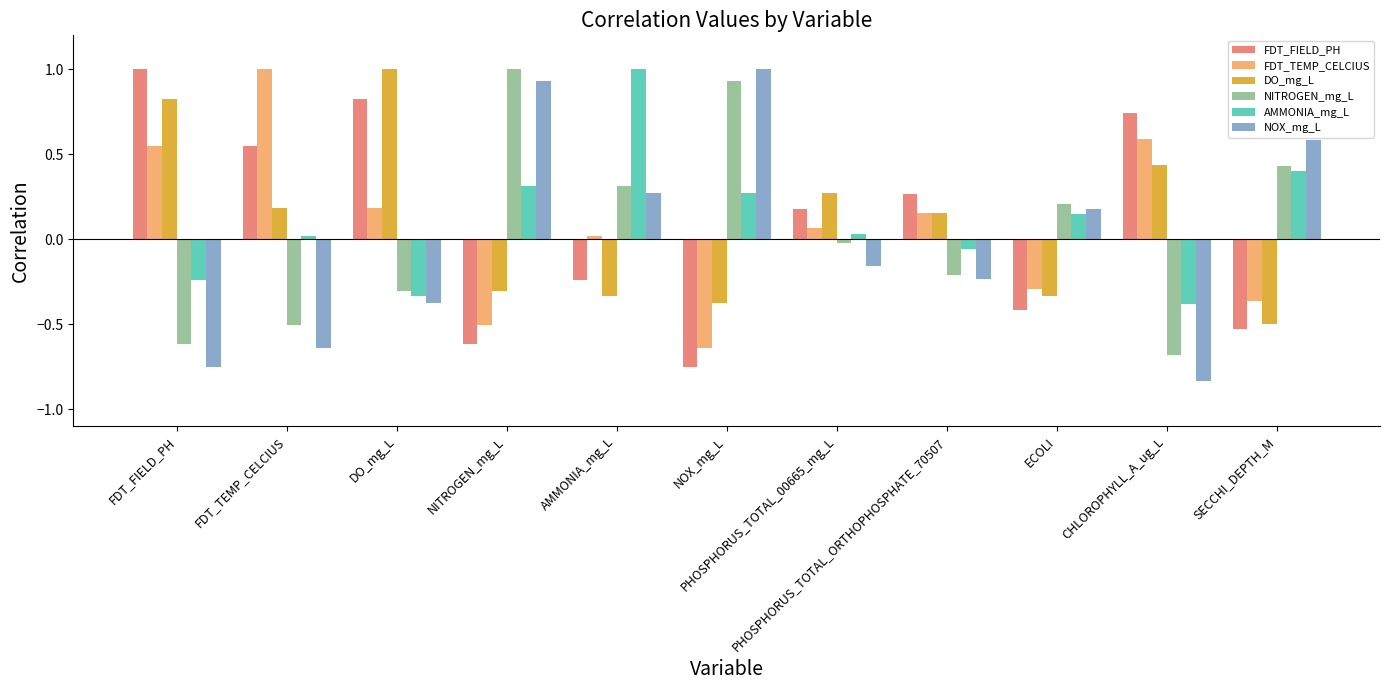

At which label is AMMONIA_mg_L closest to 0?

FDT_TEMP_CELCIUS